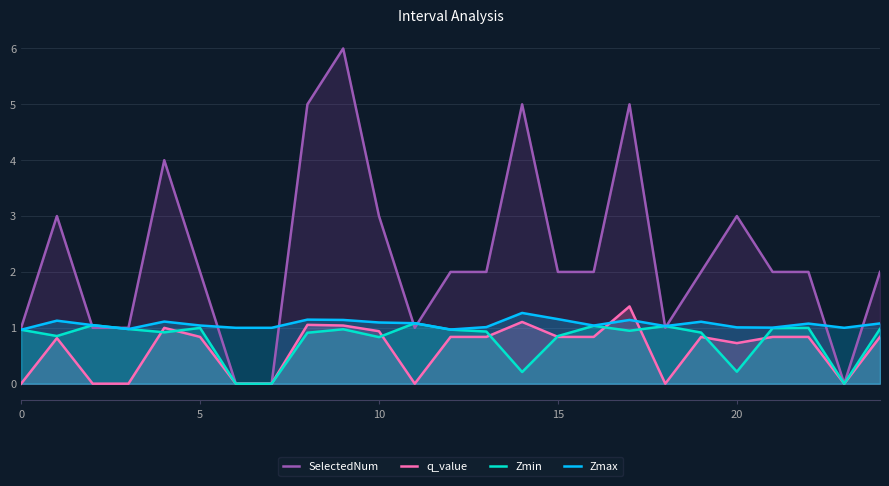

Between 10 and 14, which is larger?

14